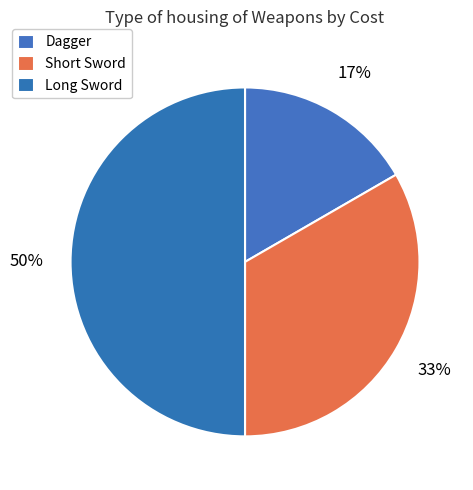

Which slice is the largest?

Long Sword